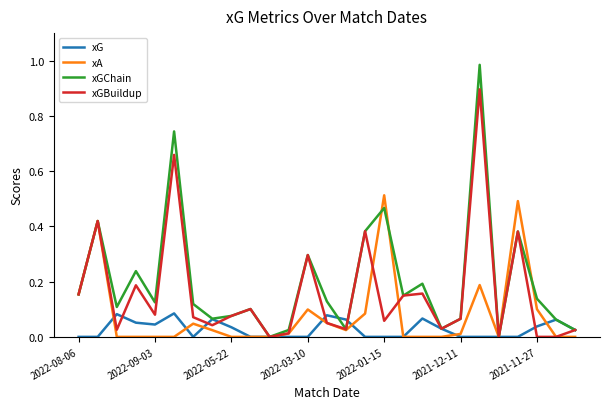

Rank the series by their average value, from lowest to highest.

xG, xA, xGBuildup, xGChain